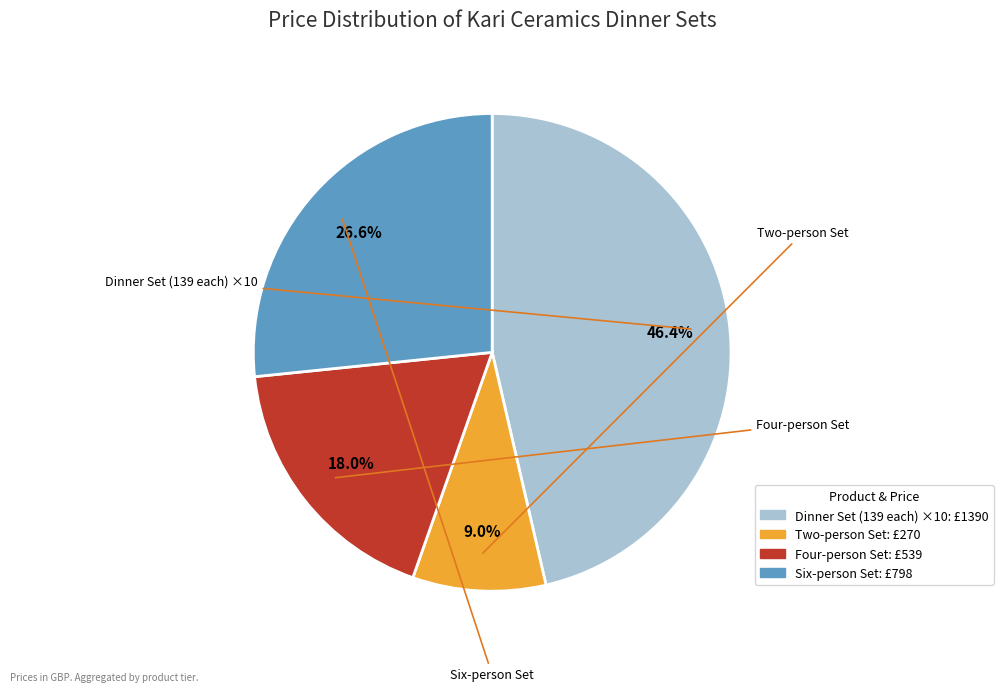

Is there any slice that represents more than half of the pie?

No